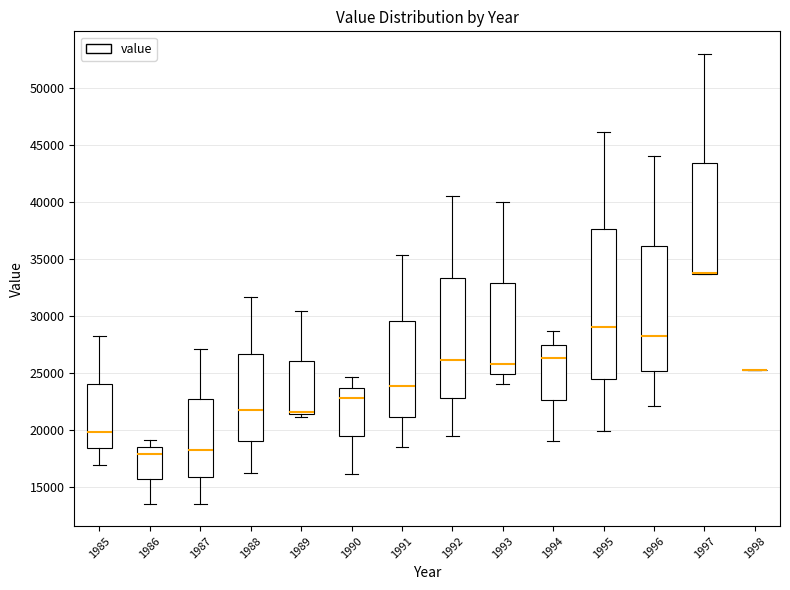

Where does the upper whisker of the box at x = 1989 end on the y-axis? The values are not printed on the chart, so give them approximately, as read against the axis.

30500